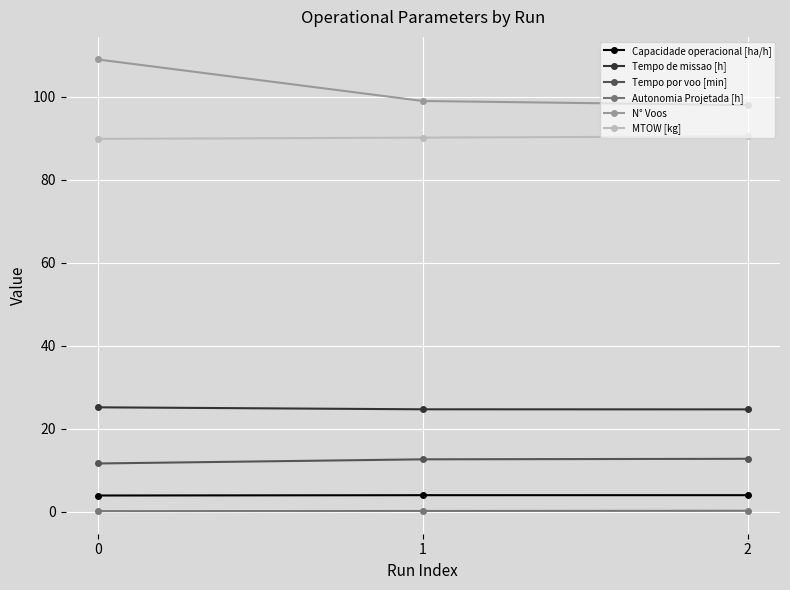

True or false: N° Voos has a value of 99.0 at 1.

True